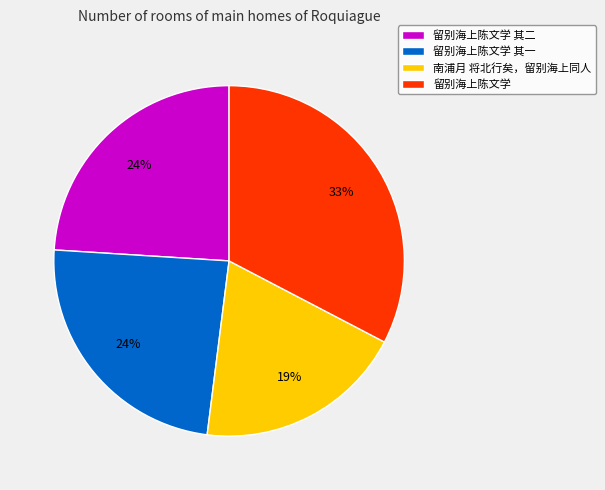

Is it true that 留别海上陈文学 is 33% of the pie?

True